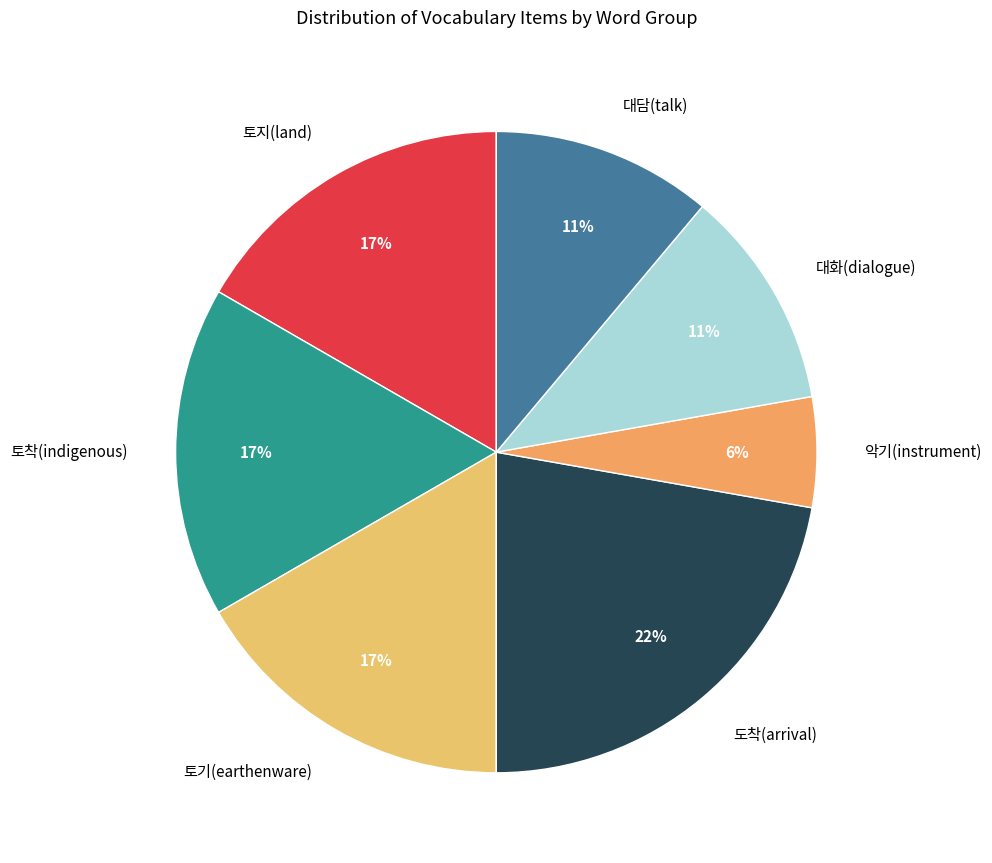

The 대담(talk) slice represents 1% of the pie. True or false?

False